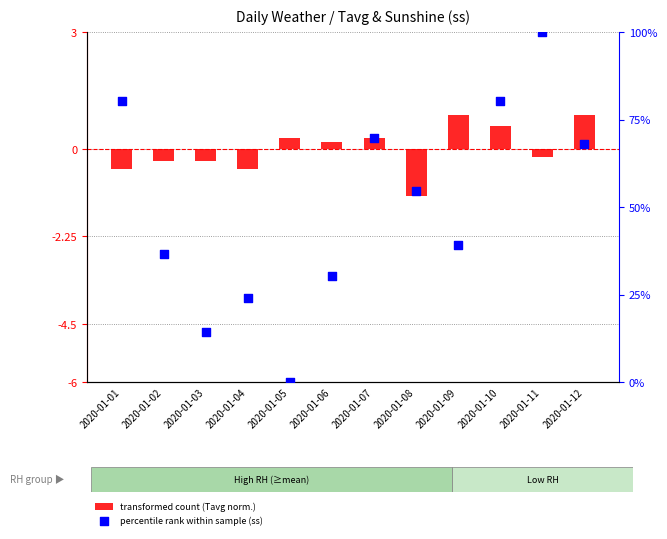

Which series contains the lowest Y value?

transformed count (Tavg norm.)